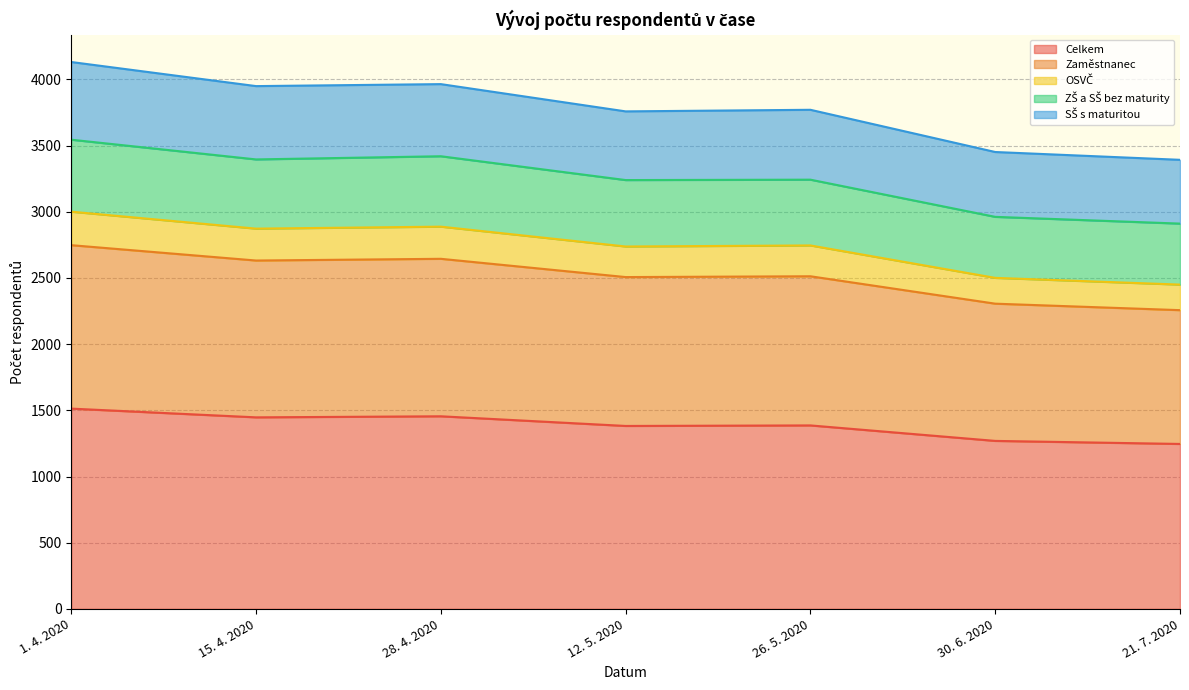

True or false: SŠ s maturitou and Zaměstnanec cross at least once.

False